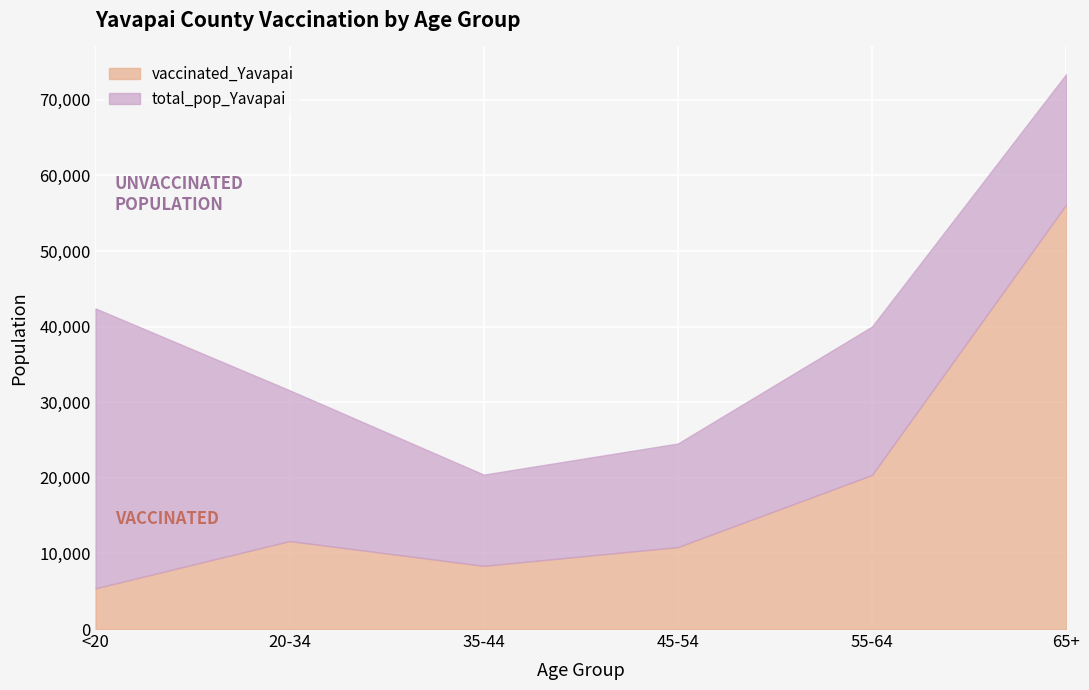

True or false: vaccinated_Yavapai and total_pop_Yavapai cross at least once.

False